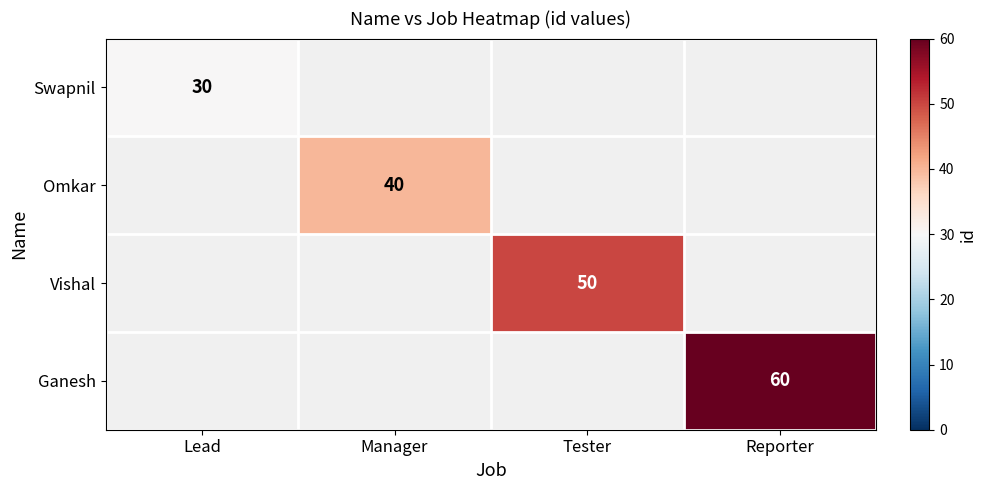

The value of Swapnil at Lead is 30. True or false?

True